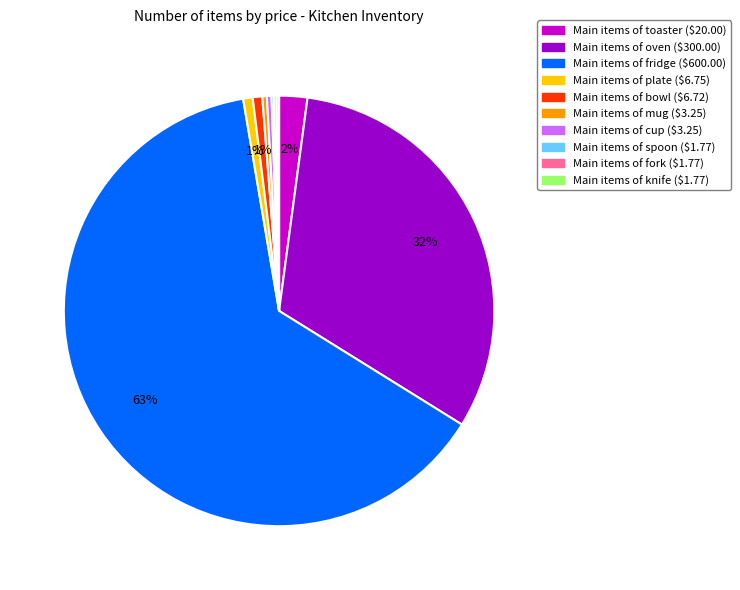

To the nearest percent, what is the average slice percentage?

10%